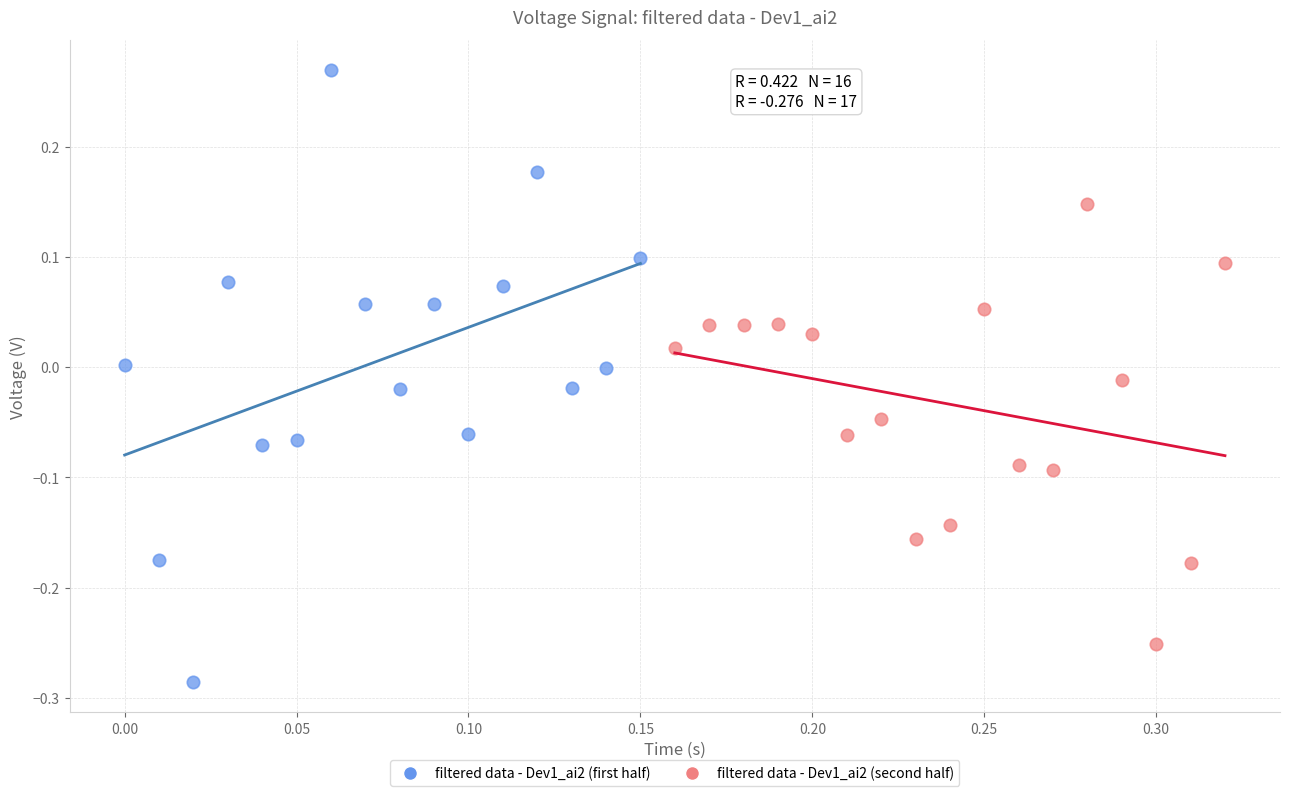

Which series contains the highest Y value?

filtered data - Dev1_ai2 (first half)